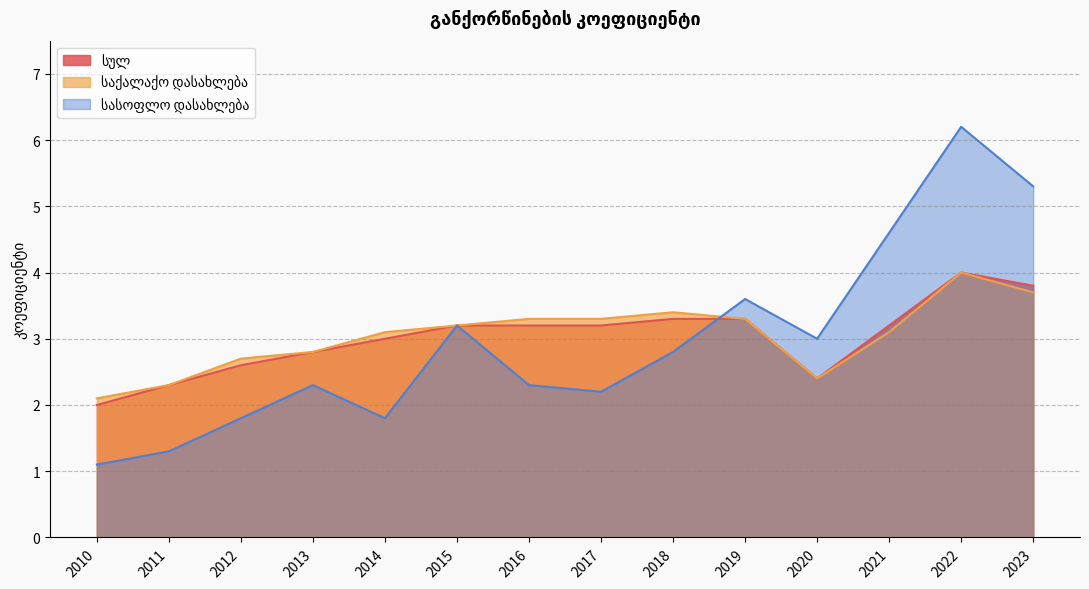

Which series has the largest total across all categories?

საქალაქო დასახლება